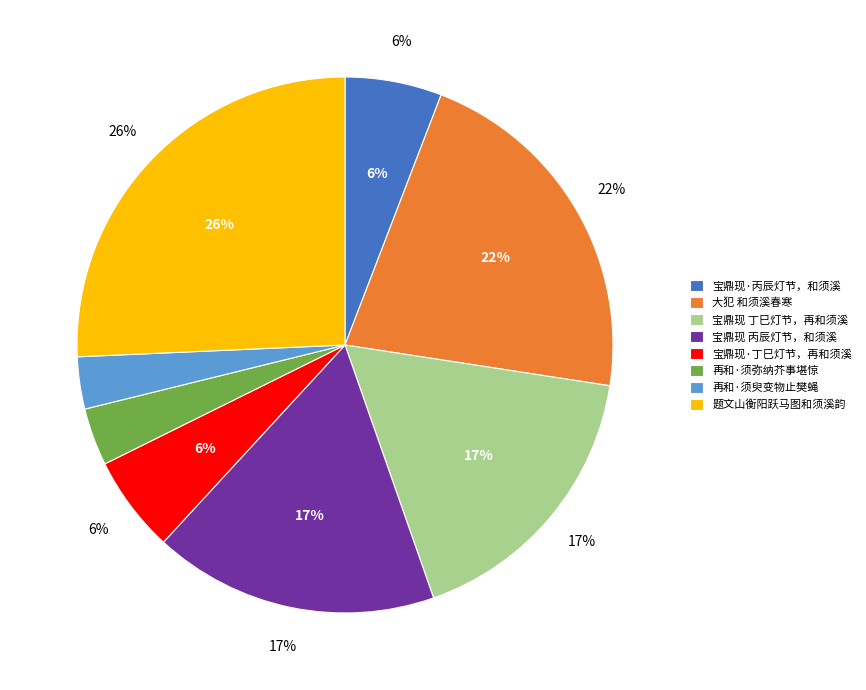

Does 宝鼎现 丁巳灯节，再和须溪 account for over 50% of the chart?

No